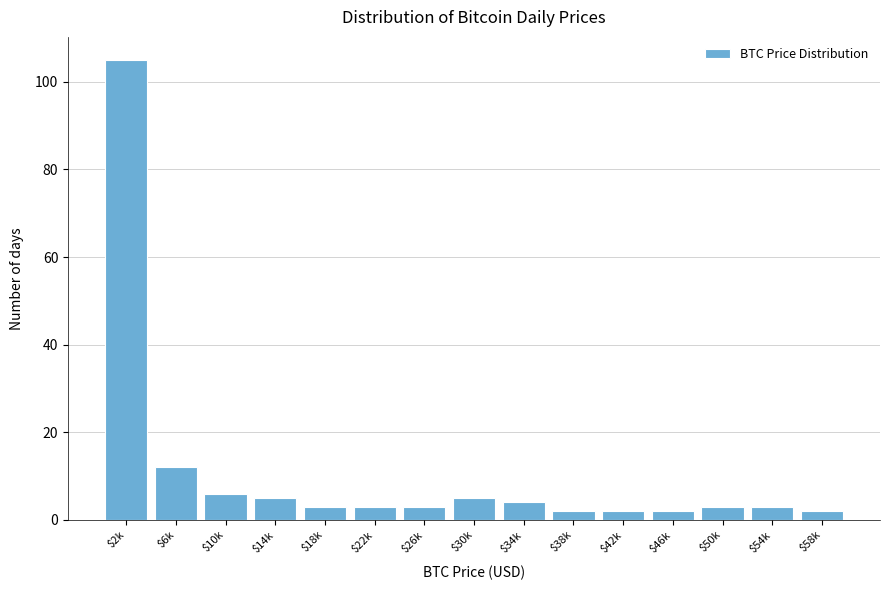

Reading left to right, list all the values displayed in this chart.

105	12	6	5	3	3	3	5	4	2	2	2	3	3	2